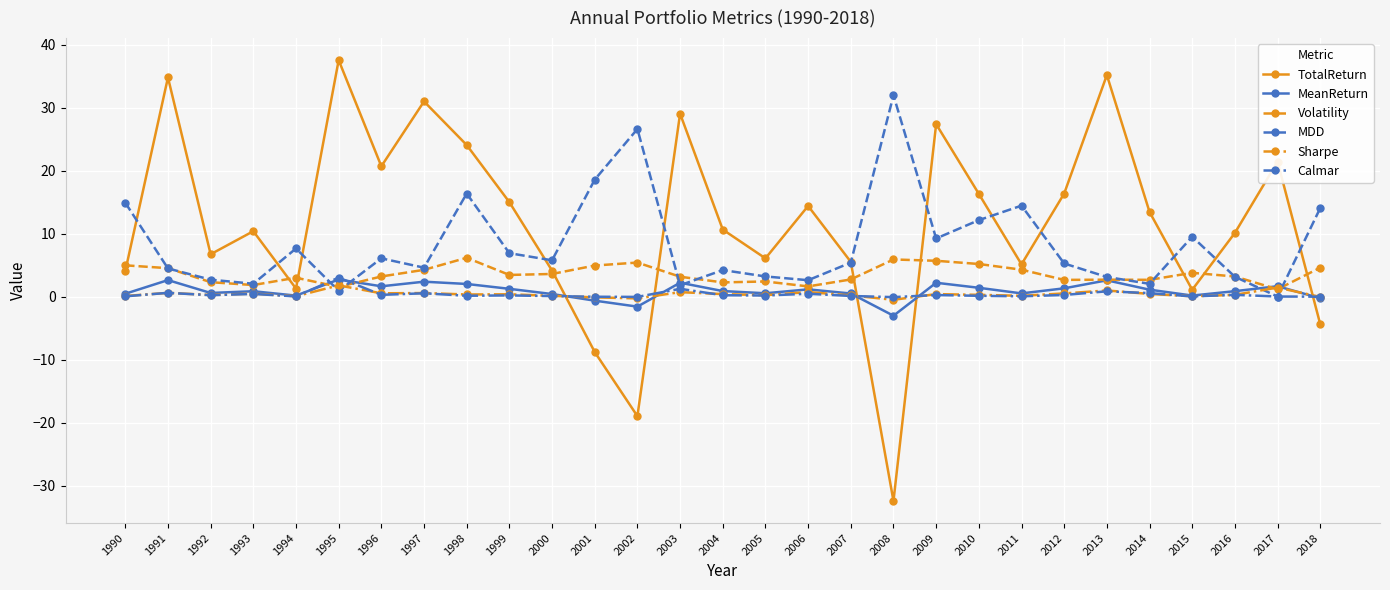

Does the chart have visible grid lines?

Yes